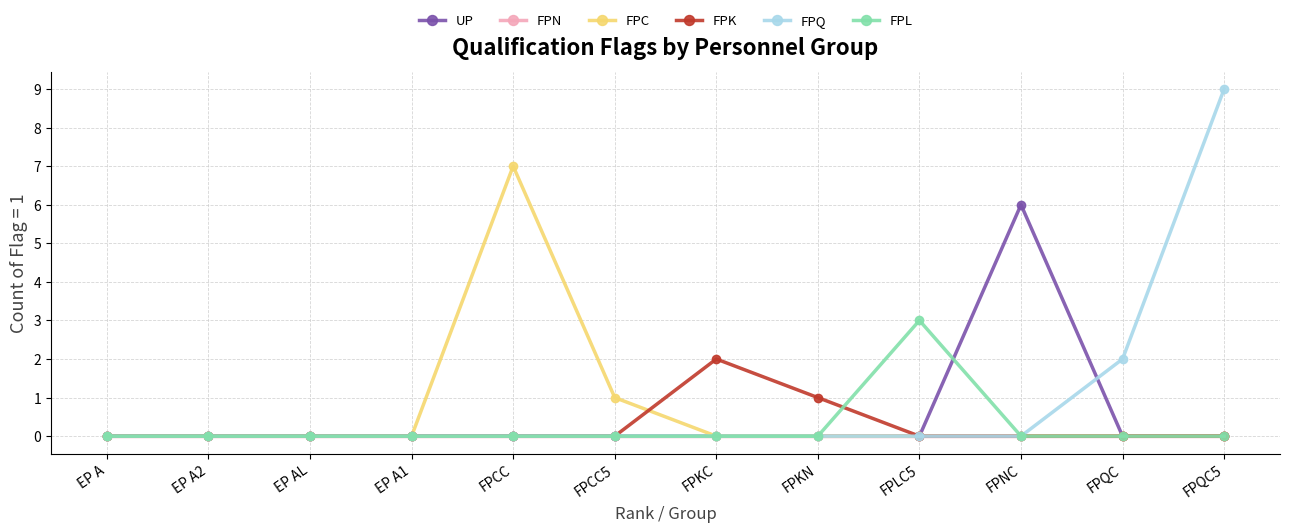

The UP series shows 4 at FPQC. True or false?

False